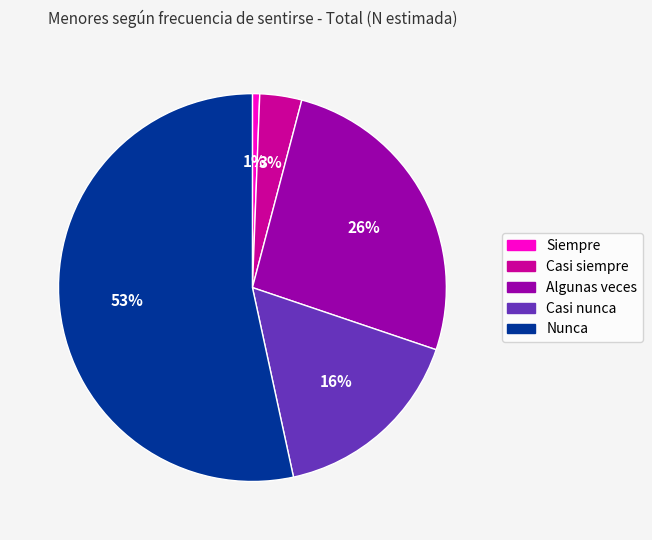

Does any single category account for the majority?

Yes